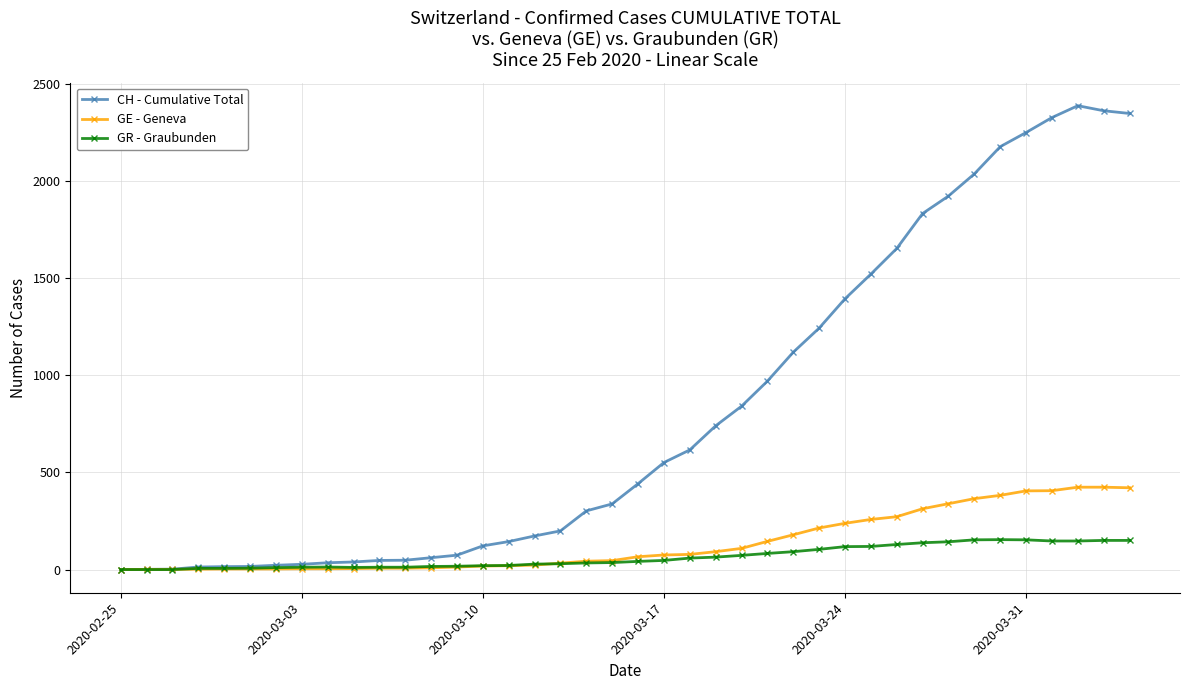

Which series has the largest range (max minus min)?

CH - Cumulative Total